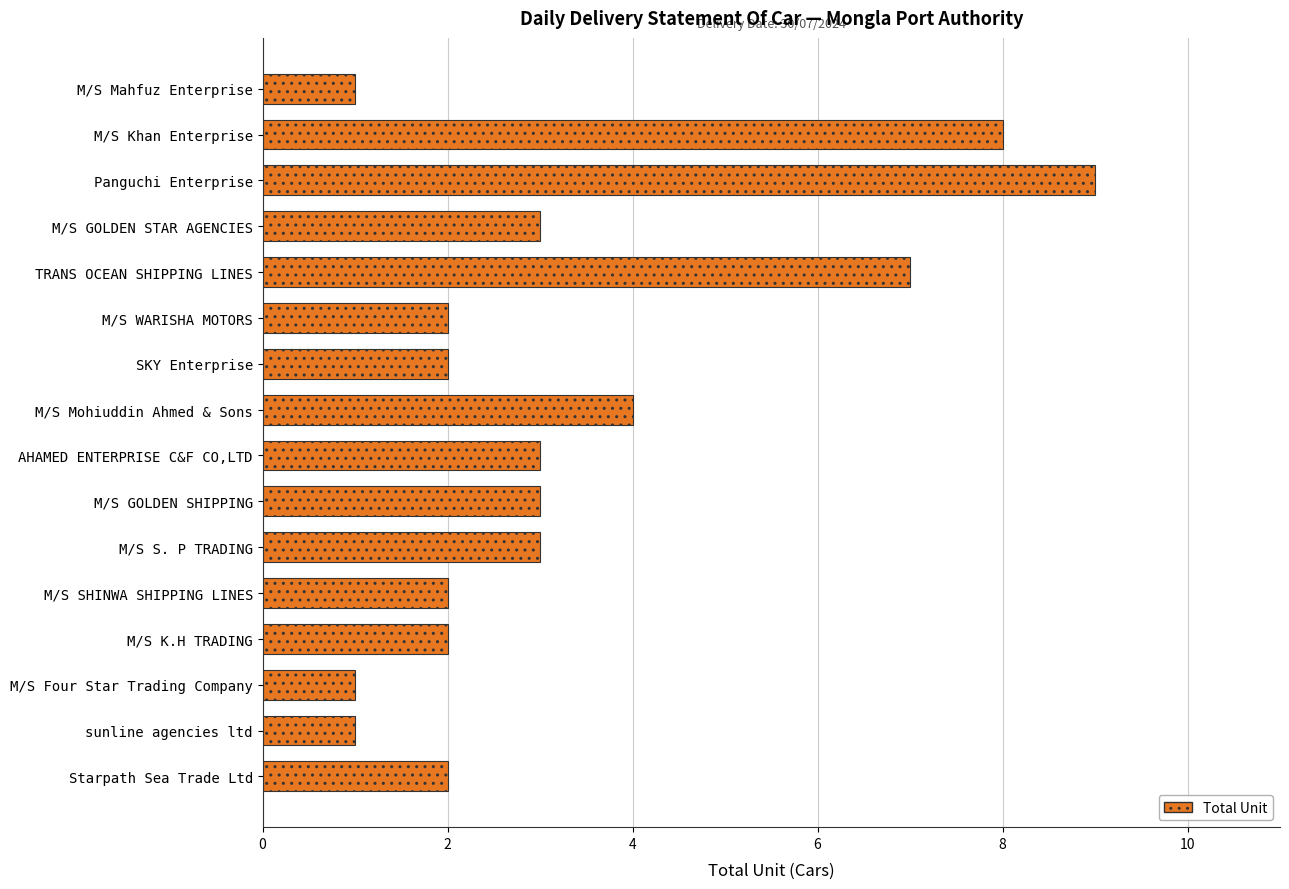

Where is the data nearest to the value 5?

M/S Mohiuddin Ahmed & Sons